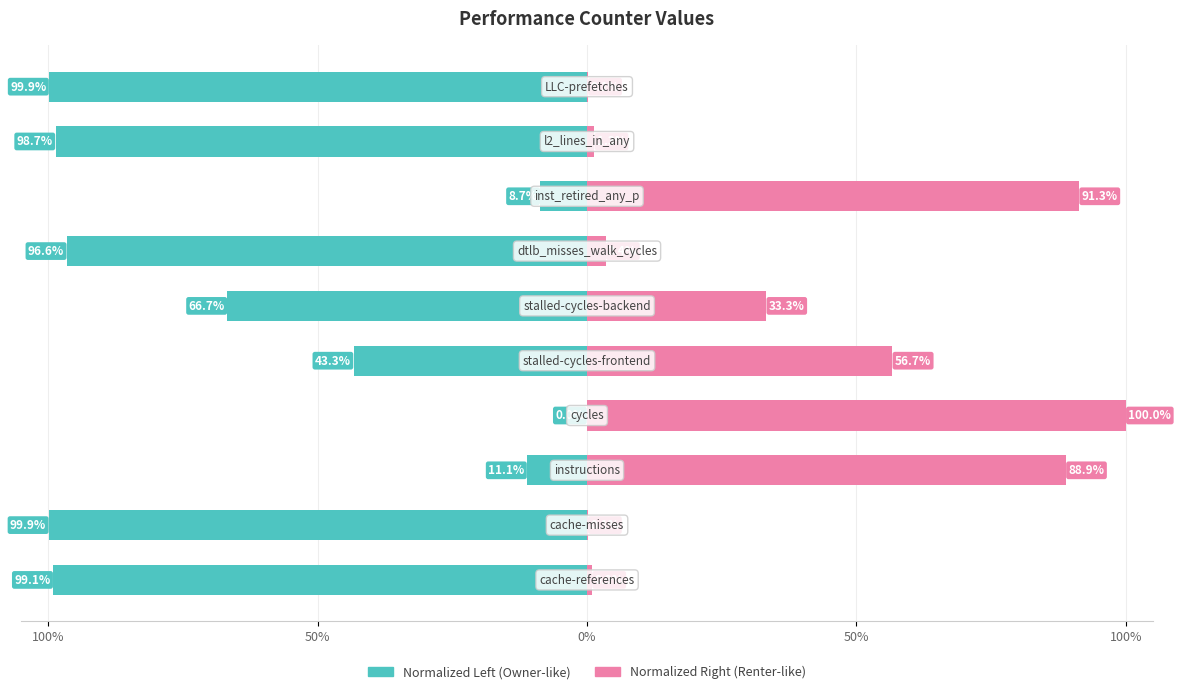

What is the difference between the second highest and second lowest values in the Raw Count (normalized right) series?

91.2